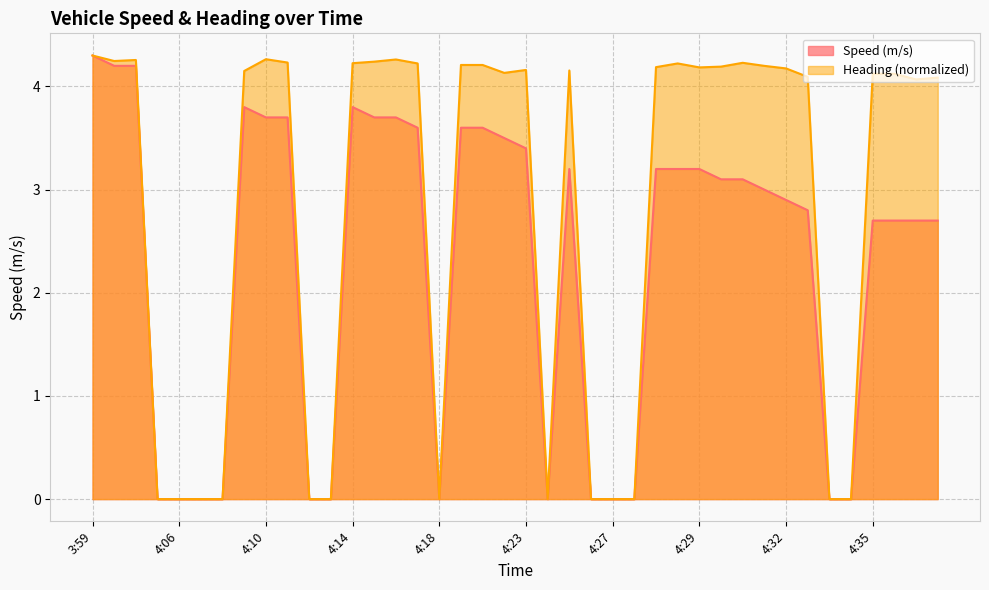

The value of Heading (normalized) at 4:27 is -1.4. True or false?

False